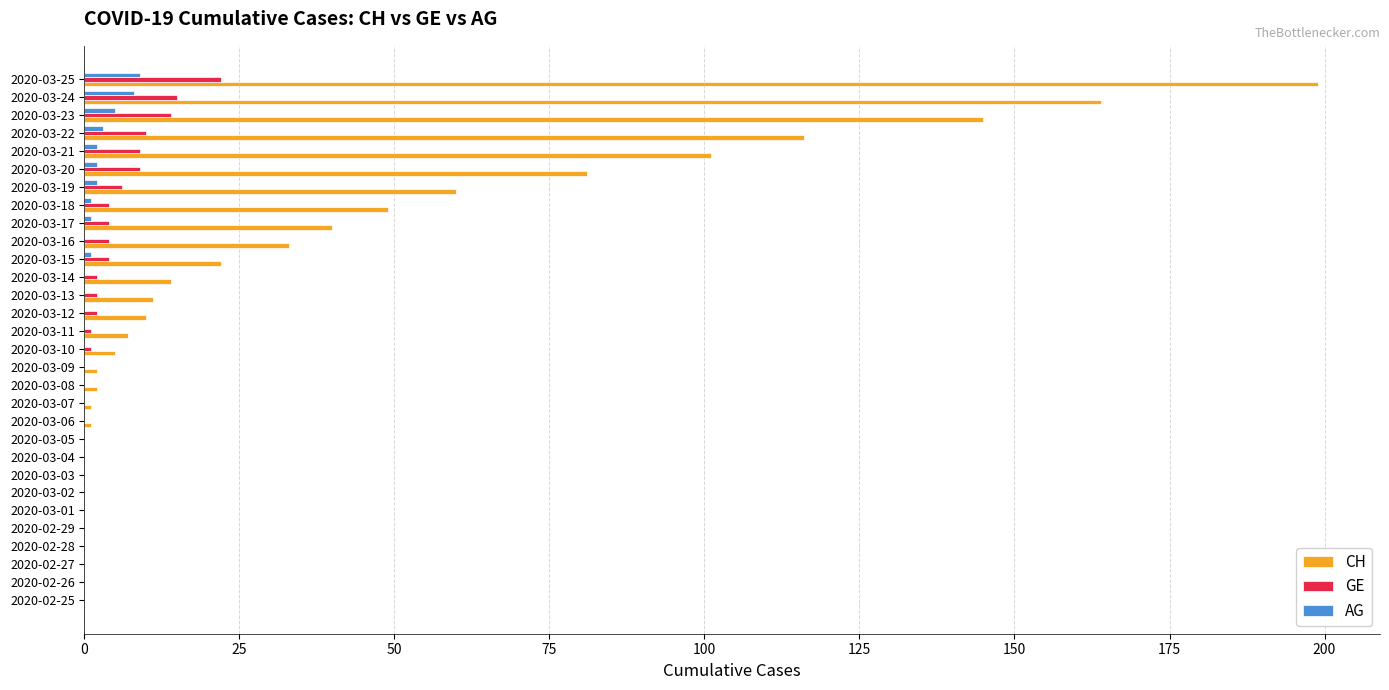

Which series changed the most between 2020-02-26 and 2020-03-16?

CH